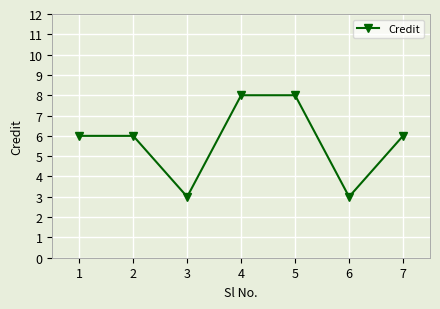

True or false: the data shows 3 at 3.

True